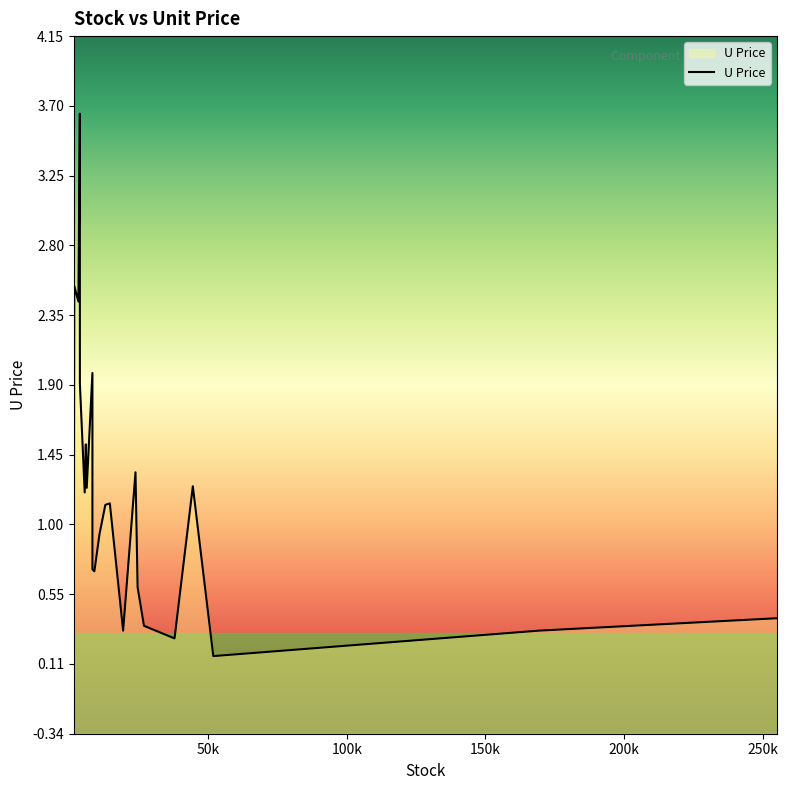

List the labels in order of value, smallest first.

51875, 37903, 19369, 169248, 26890, 255106, 1619, 24586, 9000, 8302, 10828, 12947, 14569, 5517, 6244, 44492, 23823, 5917, 1674, 3773, 8296, 3243, 1759, 3766